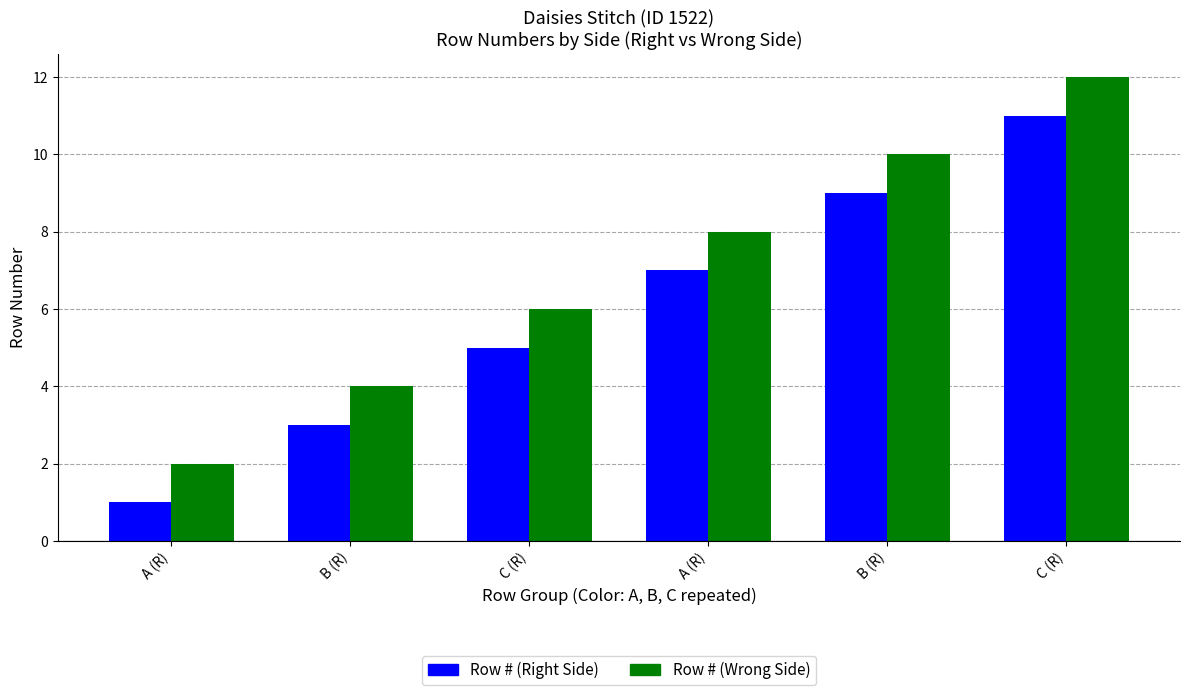

What are all the series names shown in the legend?

Row # (Right Side), Row # (Wrong Side)